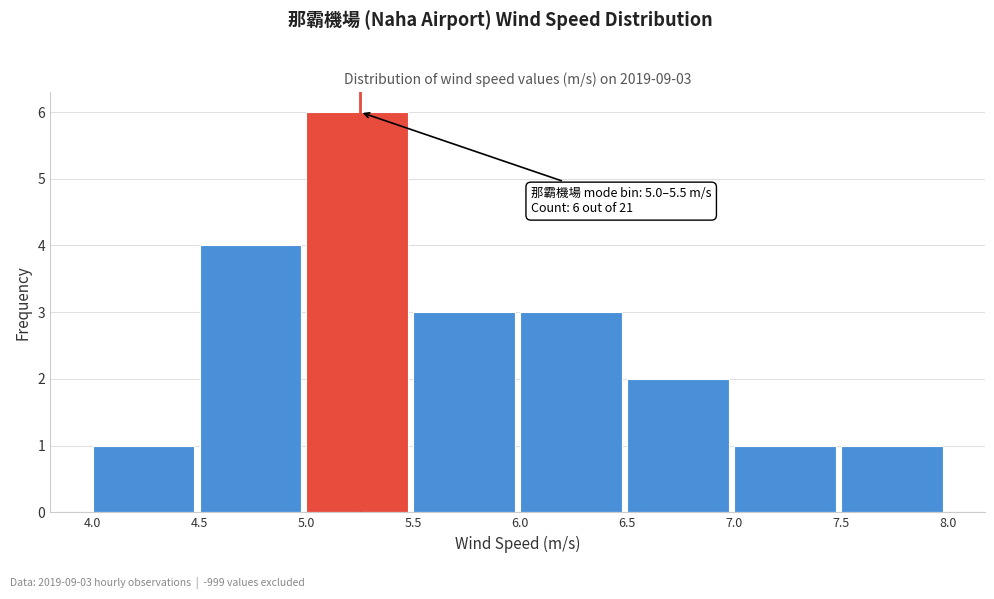

Over which range of the x-axis is the bar tallest?

5.0 to 5.5